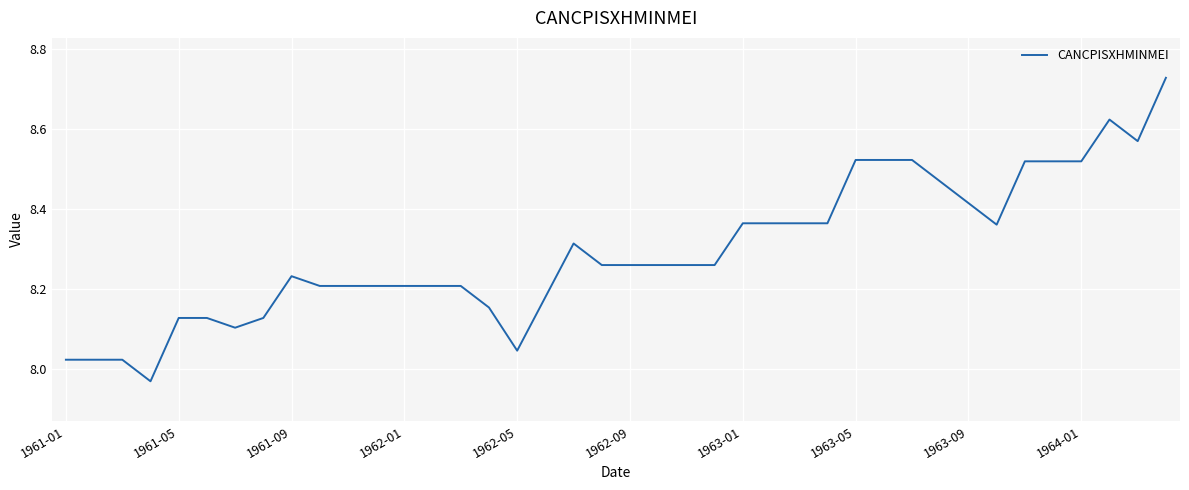

What is the difference between the maximum and minimum values?

0.8